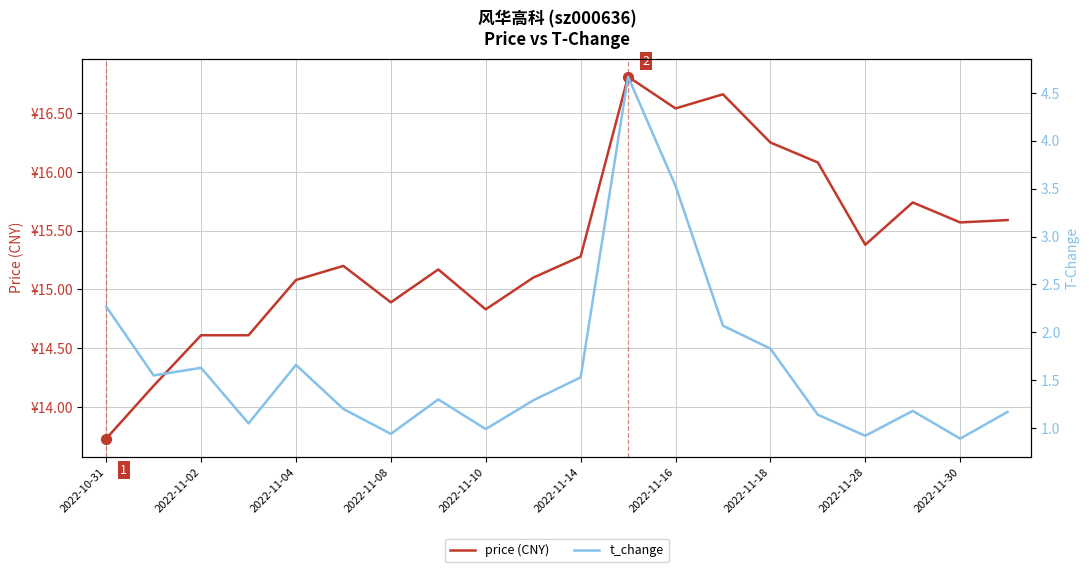

What are all the series names shown in the legend?

price (CNY), t_change